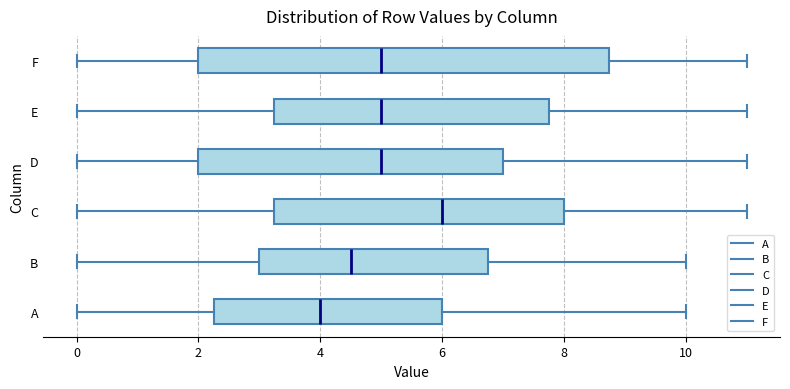

Where is the left edge of the box for A on the x-axis? The values are not printed on the chart, so give them approximately, as read against the axis.

2.2